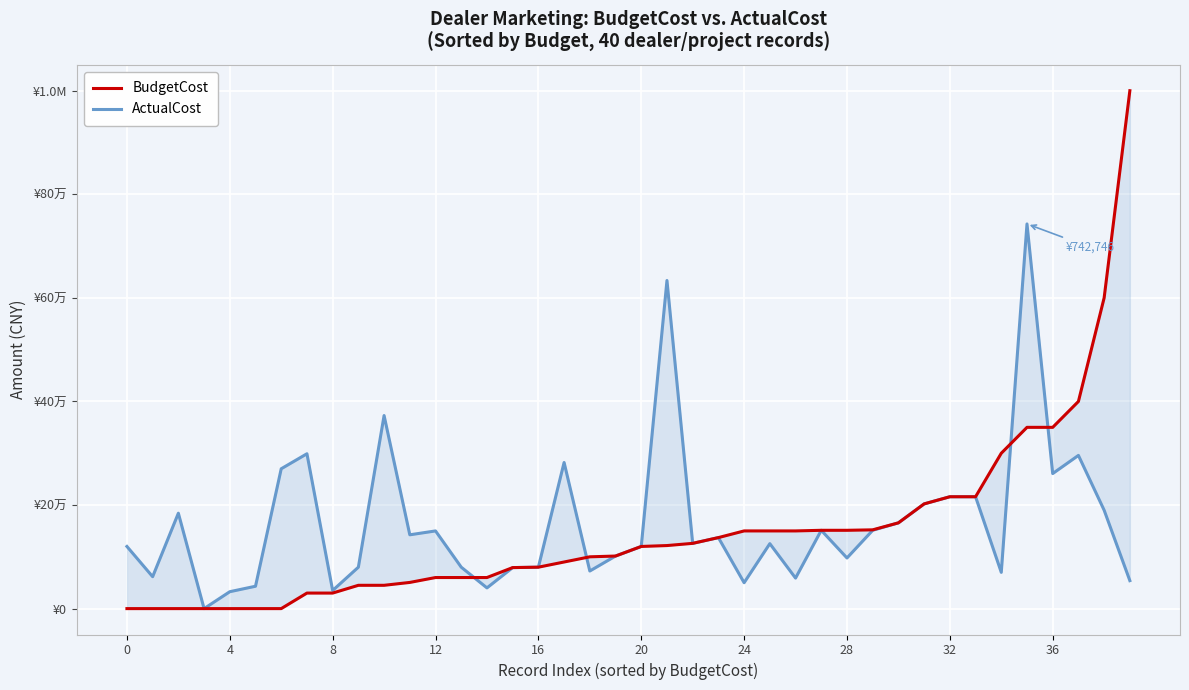

After their last crossing, which series has the higher values: ActualCost or BudgetCost?

BudgetCost